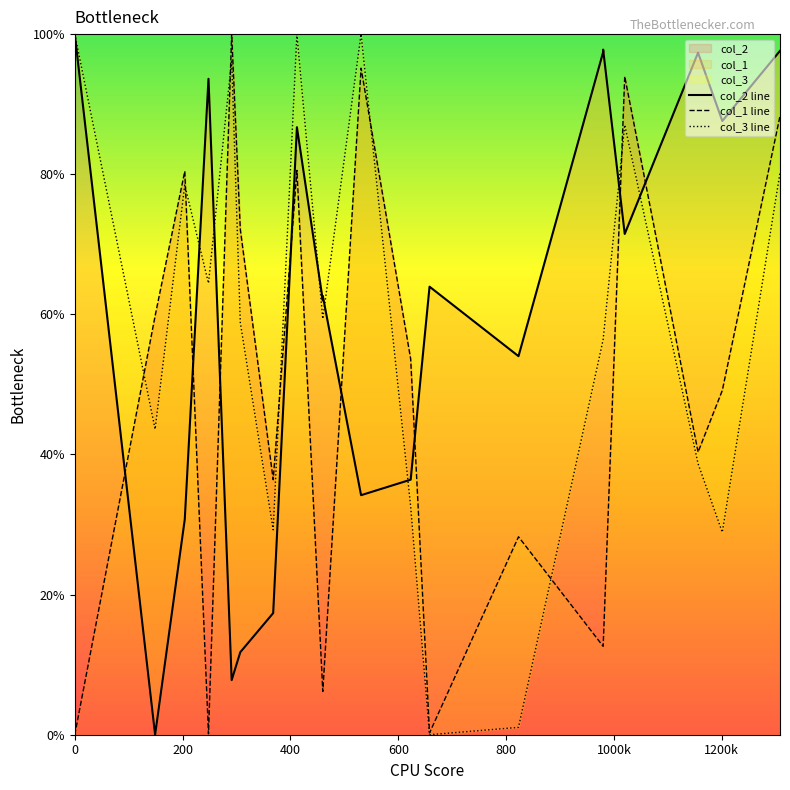

Does the chart display data point markers on the line(s)?

No